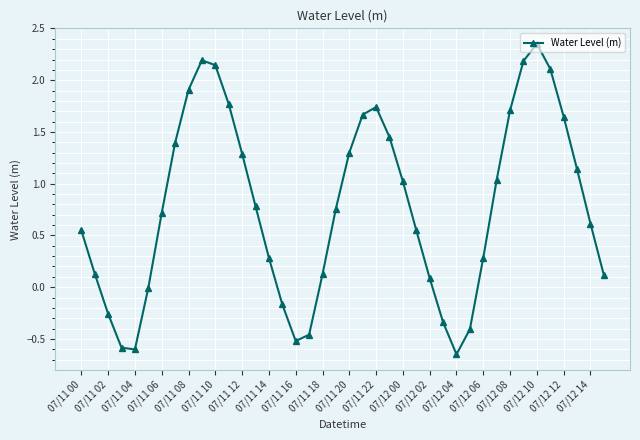

True or false: there are more than 0 points higher than both neighbors.

True